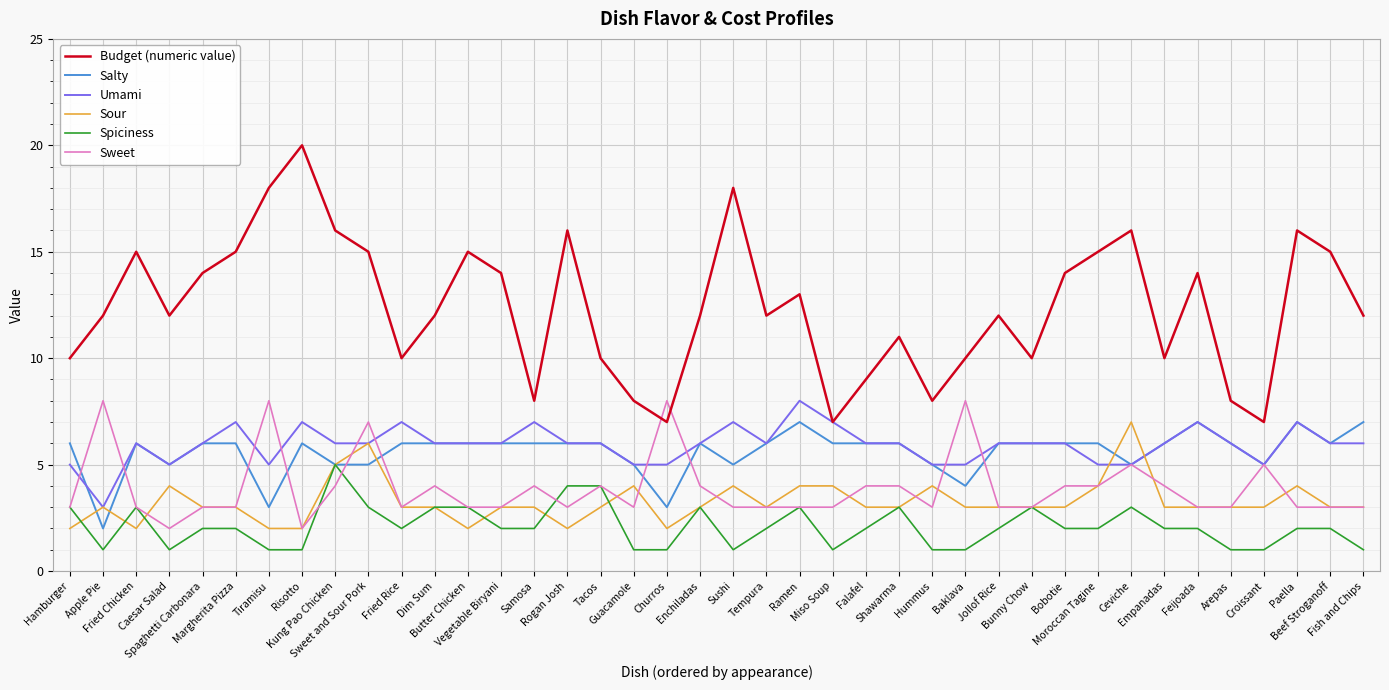

What is the smallest value displayed?

1